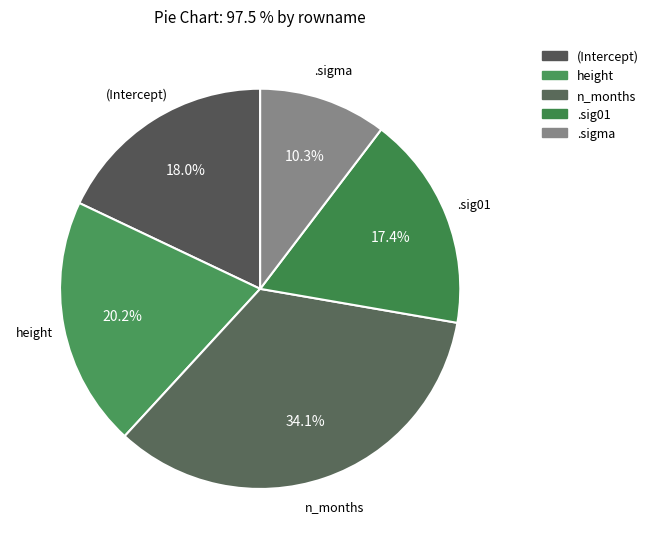

Count the number of slices in the pie.

5